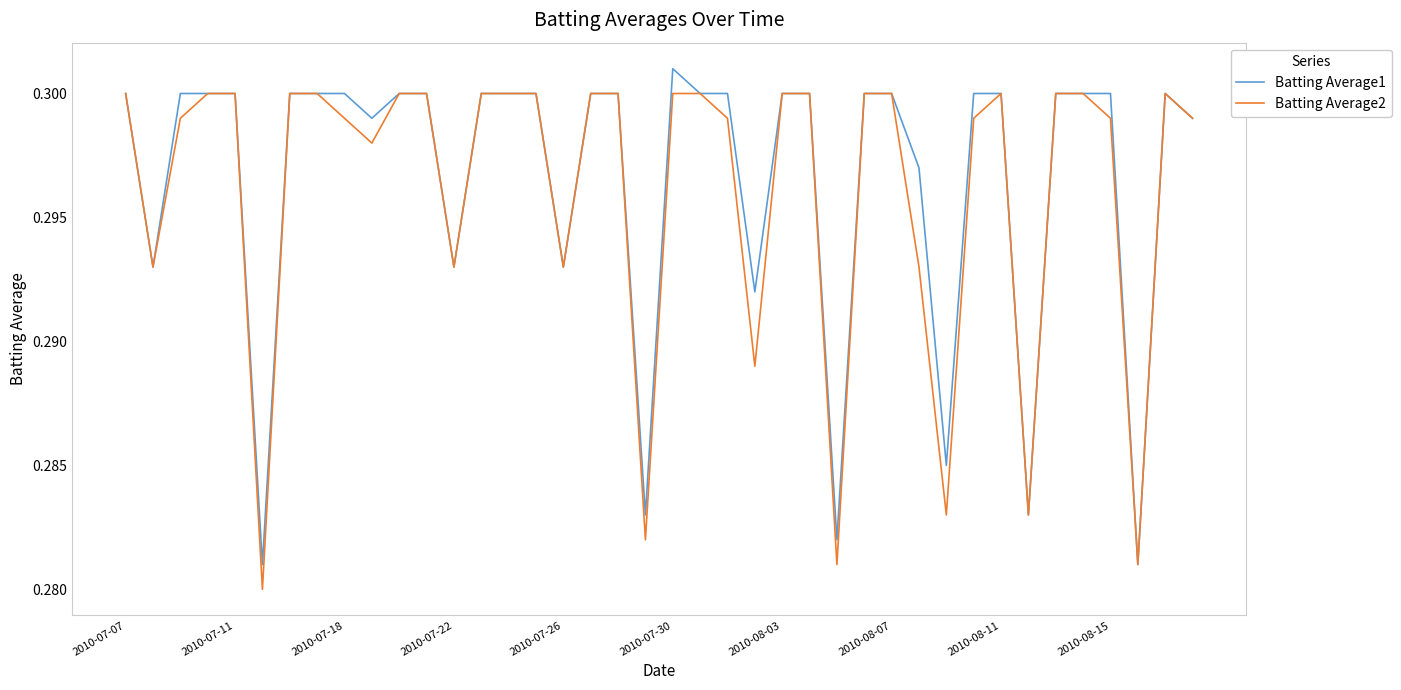

Rank the series at 2010-07-30 from lowest to highest value.

Batting Average2, Batting Average1